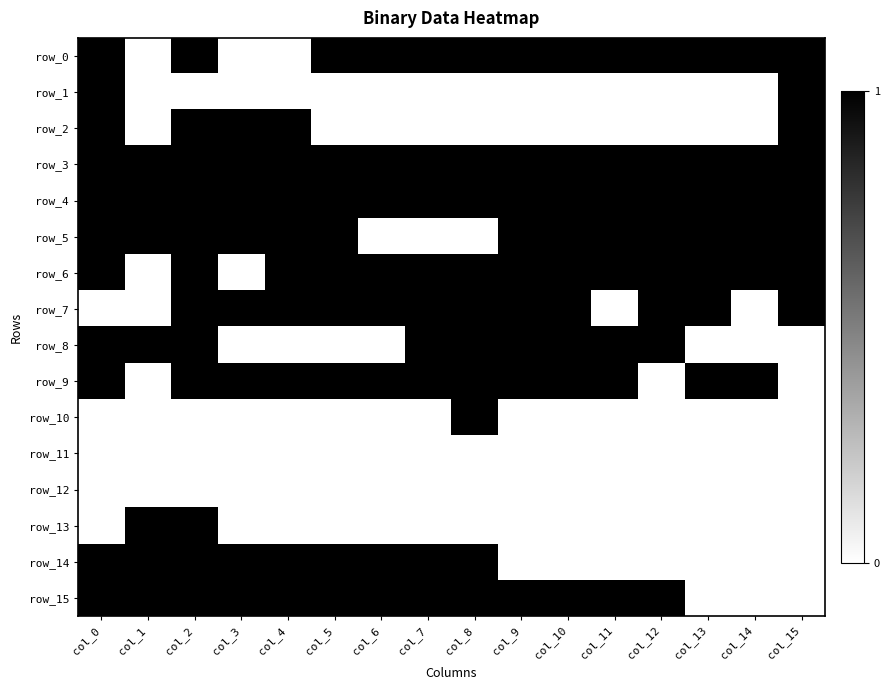

What is the spread (max minus min) of values at col_11?

1